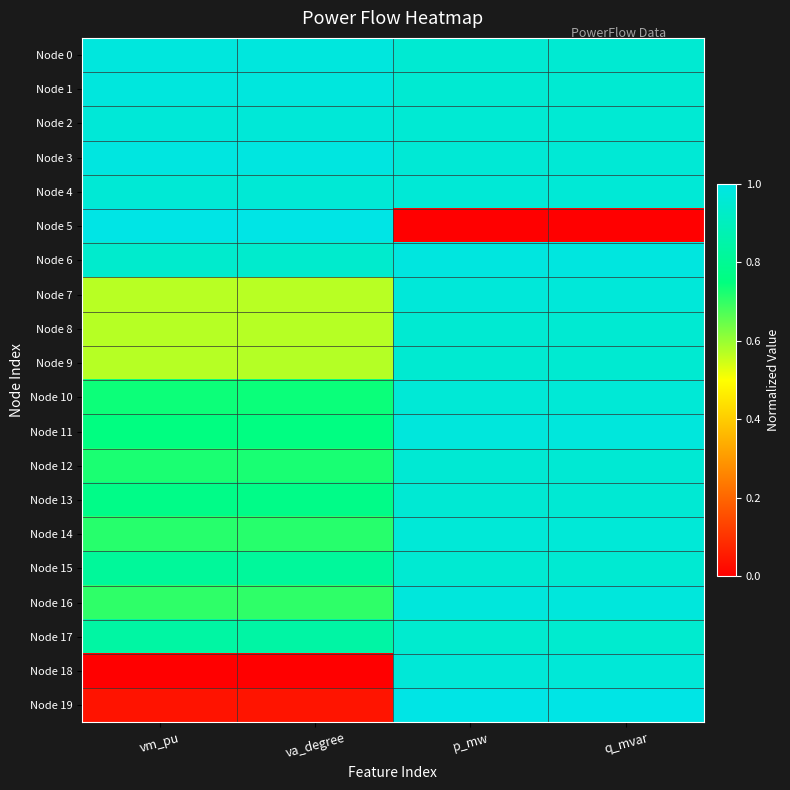

Rank the series at vm_pu from lowest to highest value.

Node 18, Node 19, Node 7, Node 8, Node 9, Node 16, Node 14, Node 12, Node 10, Node 11, Node 13, Node 15, Node 17, Node 6, Node 4, Node 2, Node 0, Node 1, Node 3, Node 5